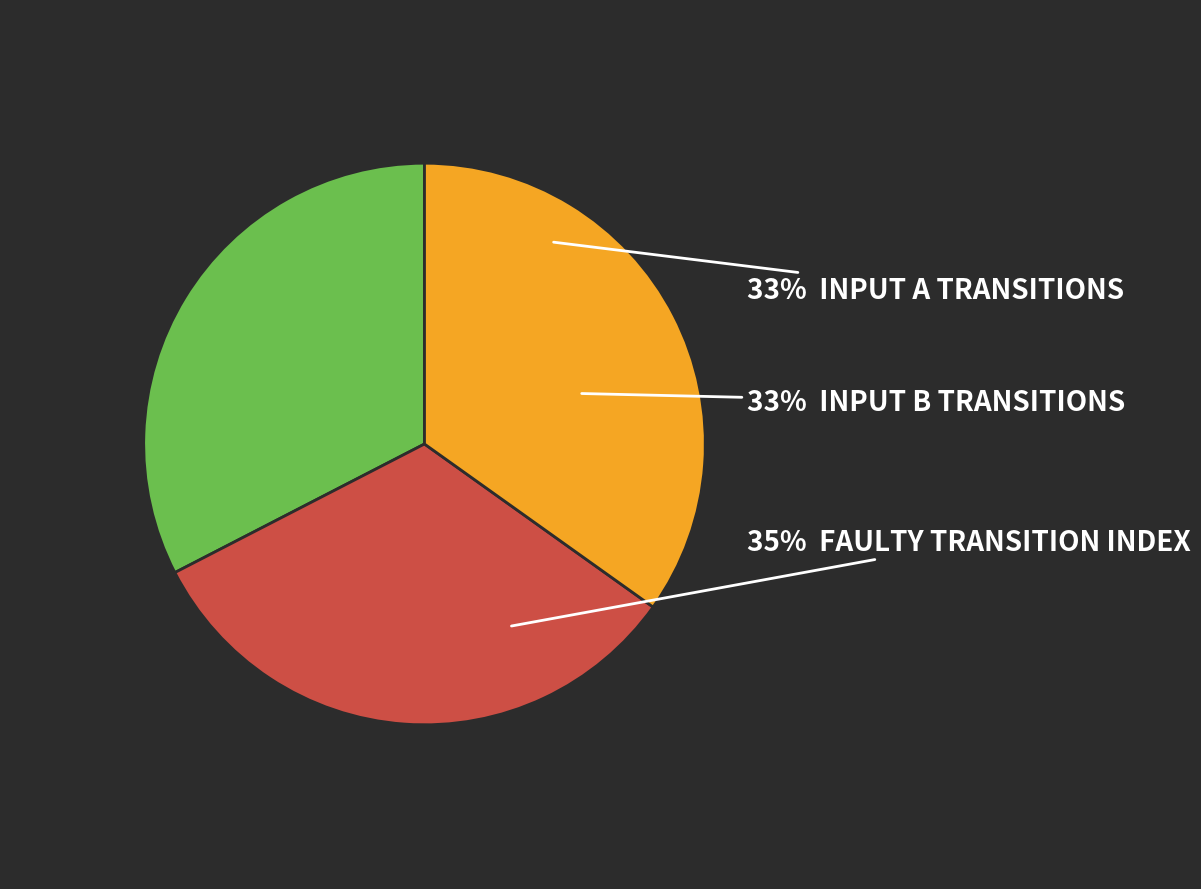

True or false: faulty_transition accounts for 42% of the total.

False